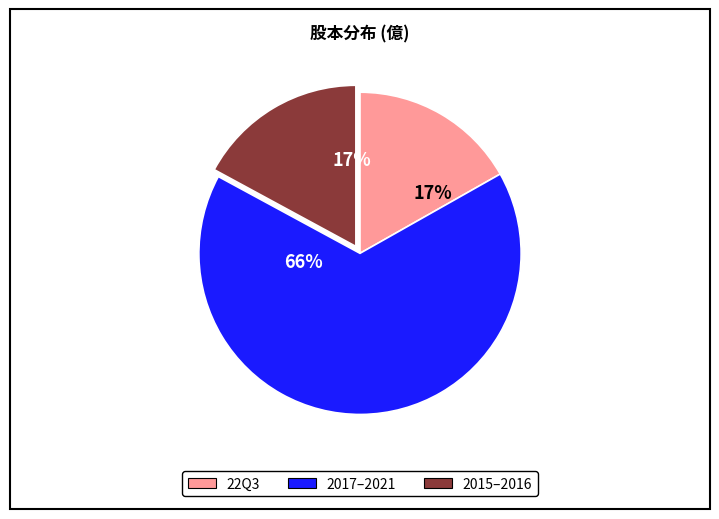

To the nearest percent, what is the difference between the largest and smallest slice percentages?

49%